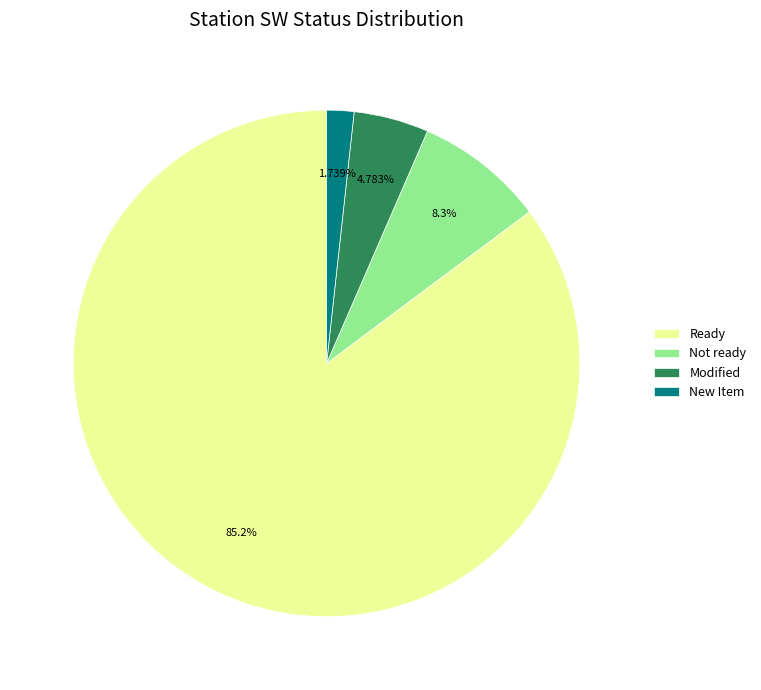

What percentage is the Ready slice, to the nearest percent?

85%